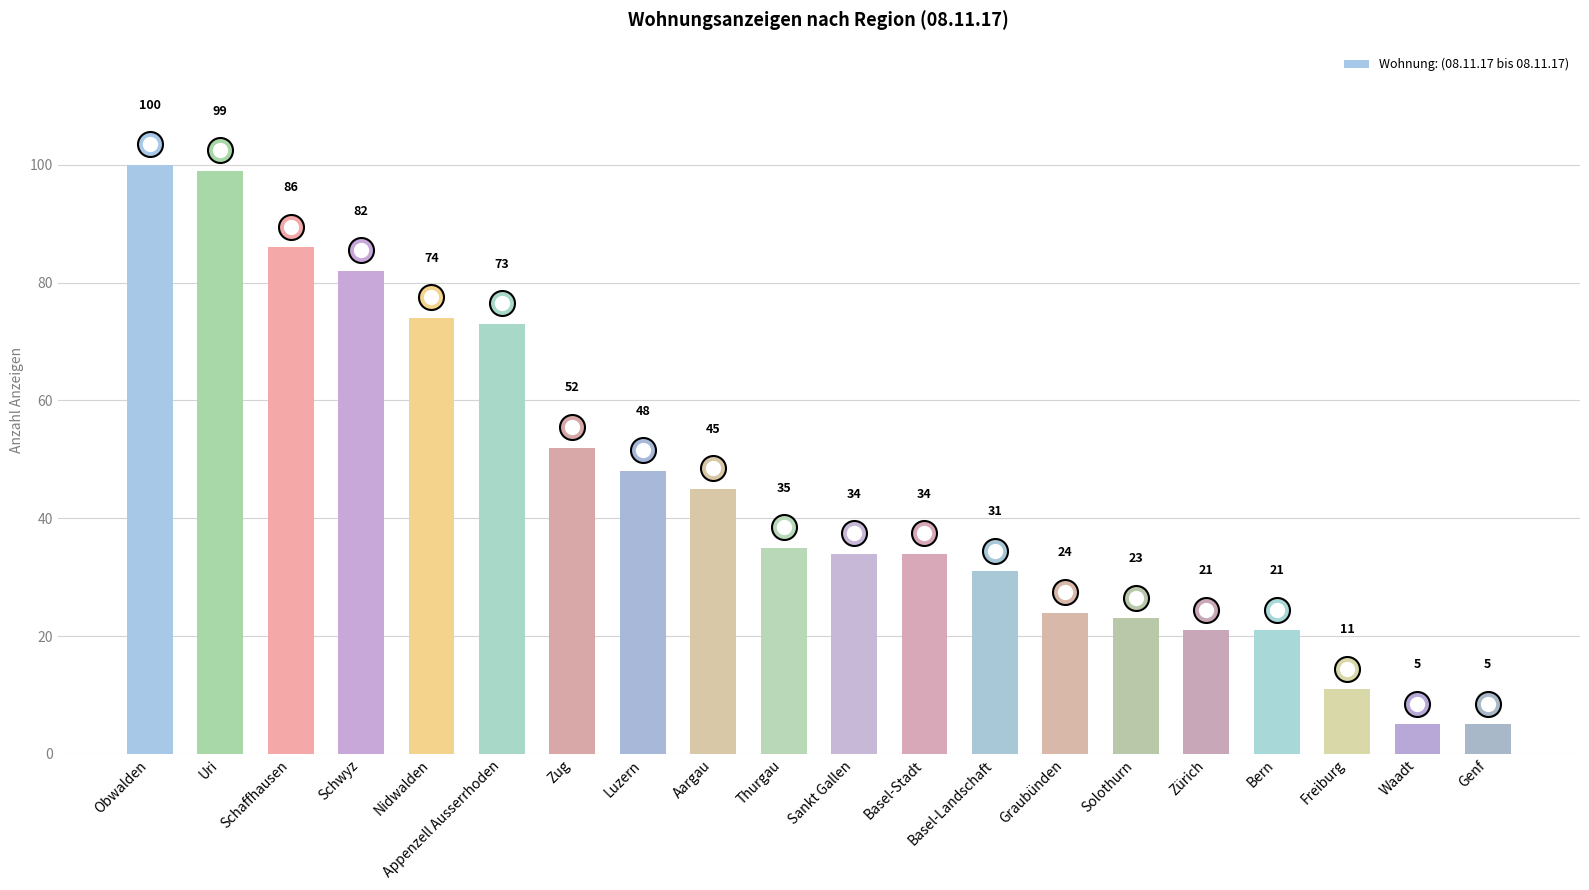

Is it true that the value at Freiburg is 17?

False